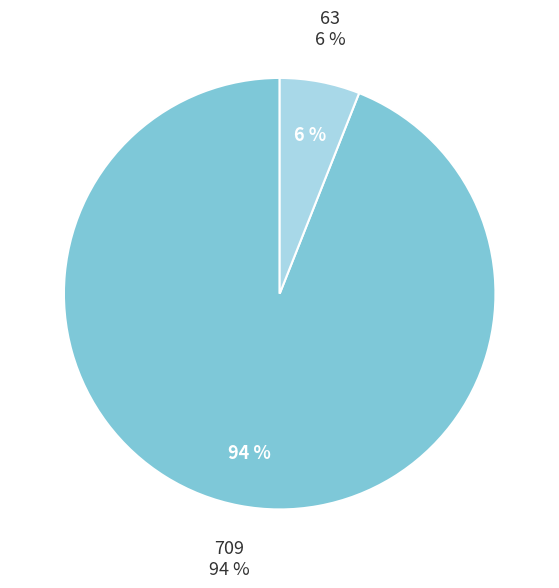

Does 709 represent more than half of the total?

Yes